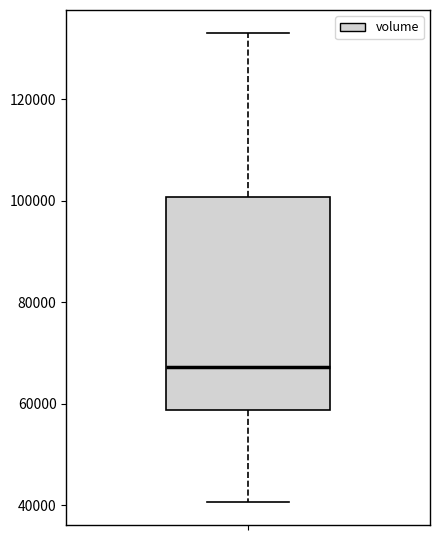

Read this box plot against the y-axis: the position of the median line, the range covered by the box, and the ends of both whiskers. The values are not printed on the chart, so give them approximately, as read against the axis.

median 68000, box 58000 to 100000, whiskers 40000 to 132000